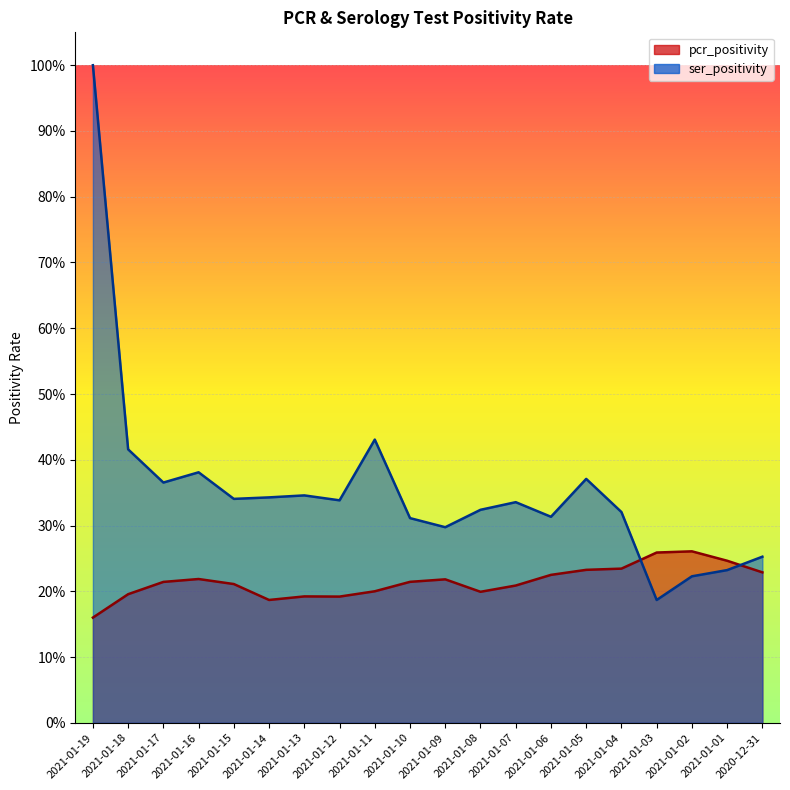

What is the difference between the maximum and second lowest values in the ser_positivity series?

0.8